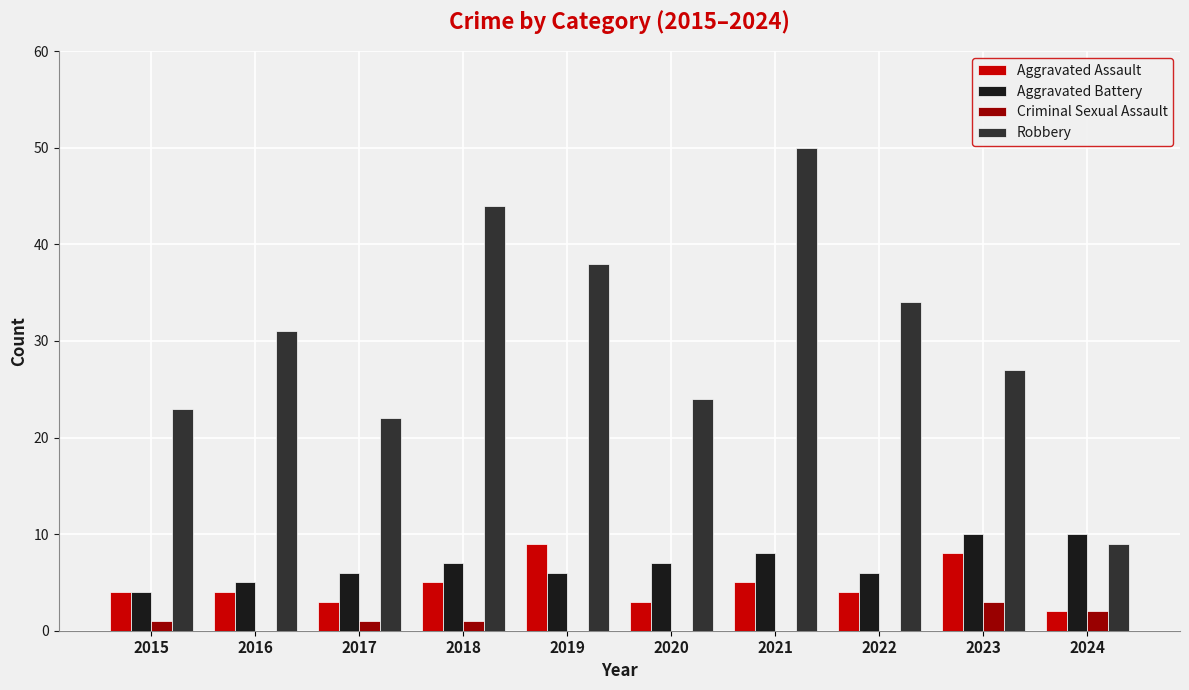

What is the maximum value for Aggravated Battery?

10